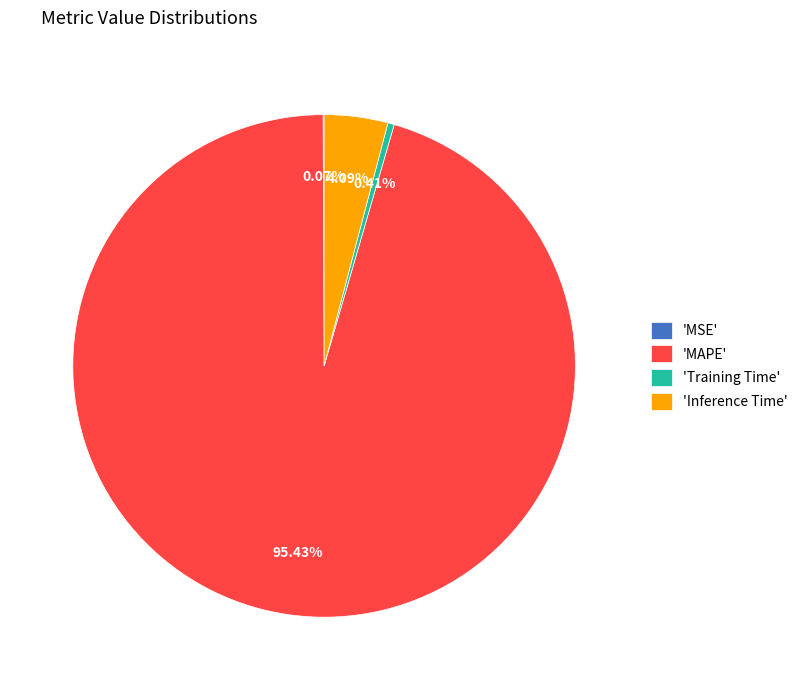

Is the sum of 'MAPE' and 'Inference Time' greater than half?

Yes